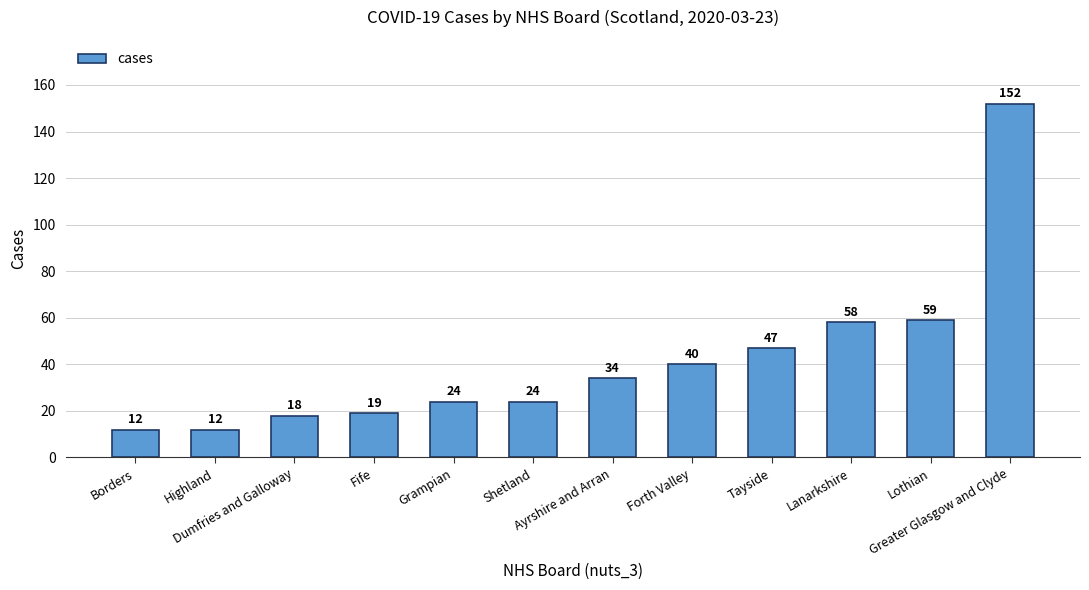

What is the ratio of the value at Fife to the value at Greater Glasgow and Clyde?

0.1